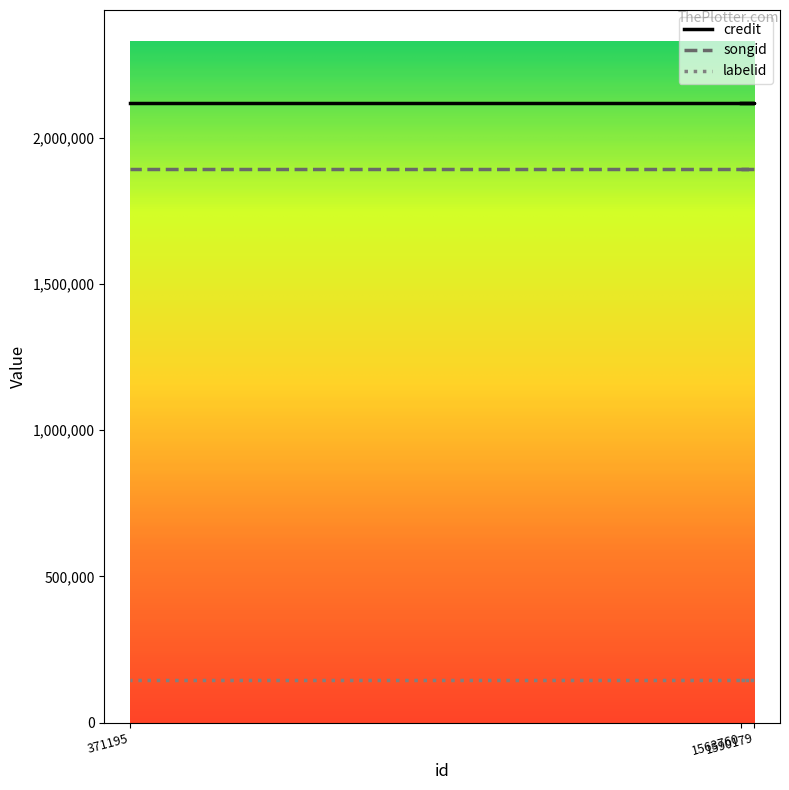

What are all the series names shown in the legend?

credit, songid, labelid